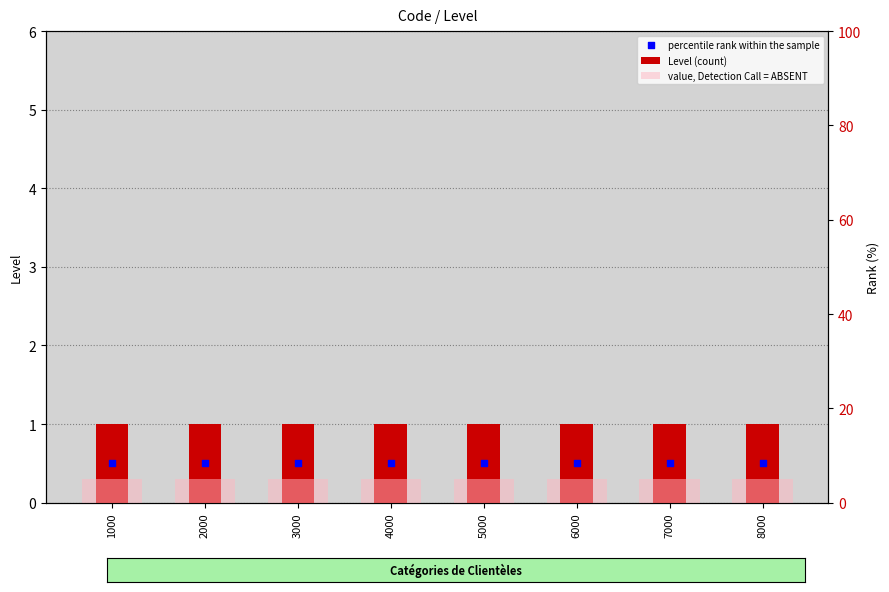

Is the value of Level (count) at 8000 greater than the value of value, Detection Call = ABSENT at 6000?

No